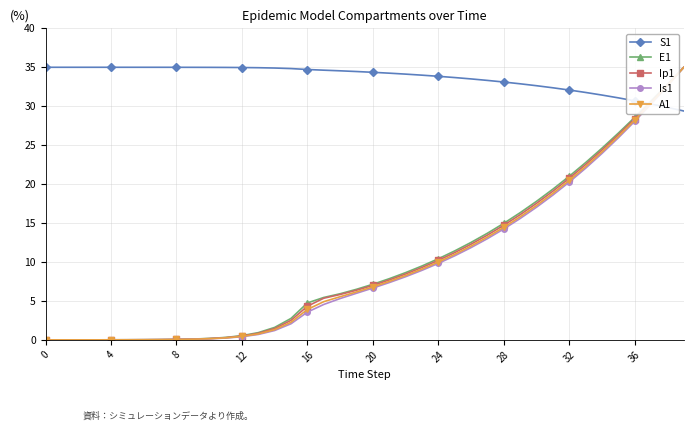

Which series has the largest total across all categories?

S1